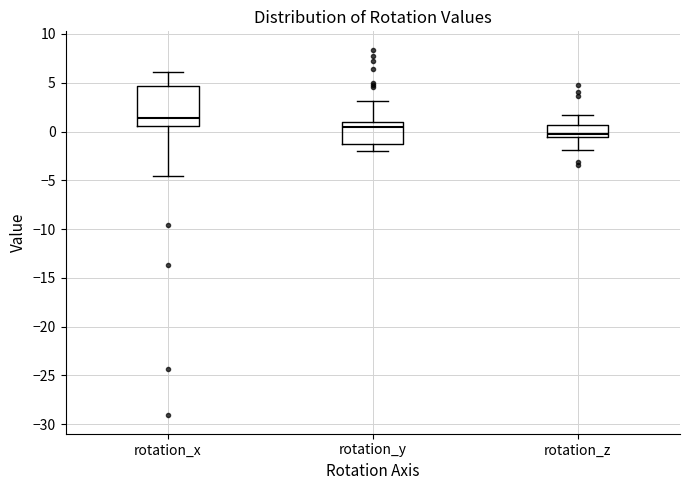

Comparing the boxes themselves (not the whiskers), which one is the tallest?

rotation_x